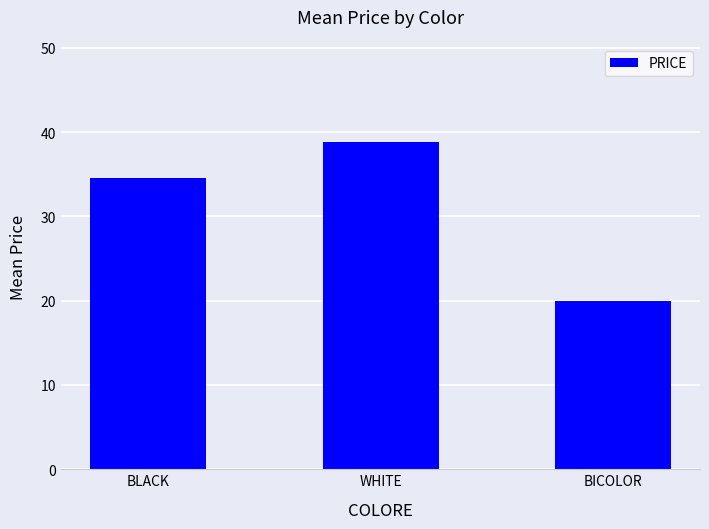

The chart shows a value of 10.1 at BICOLOR. True or false?

False